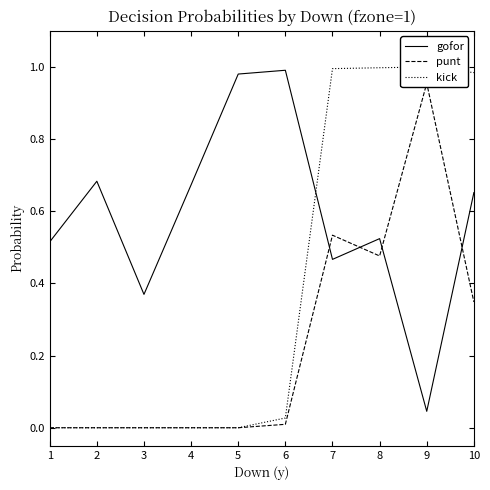

The kick series shows 1.0 at 7. True or false?

True